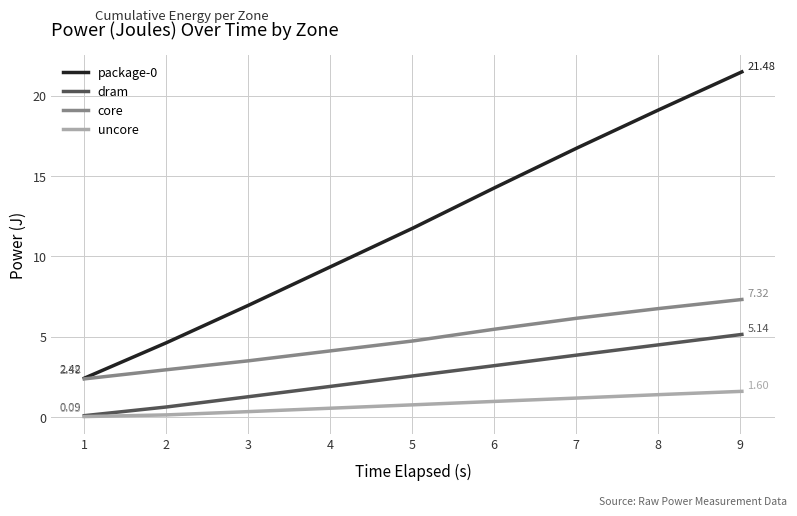

True or false: core and uncore cross at least once.

False